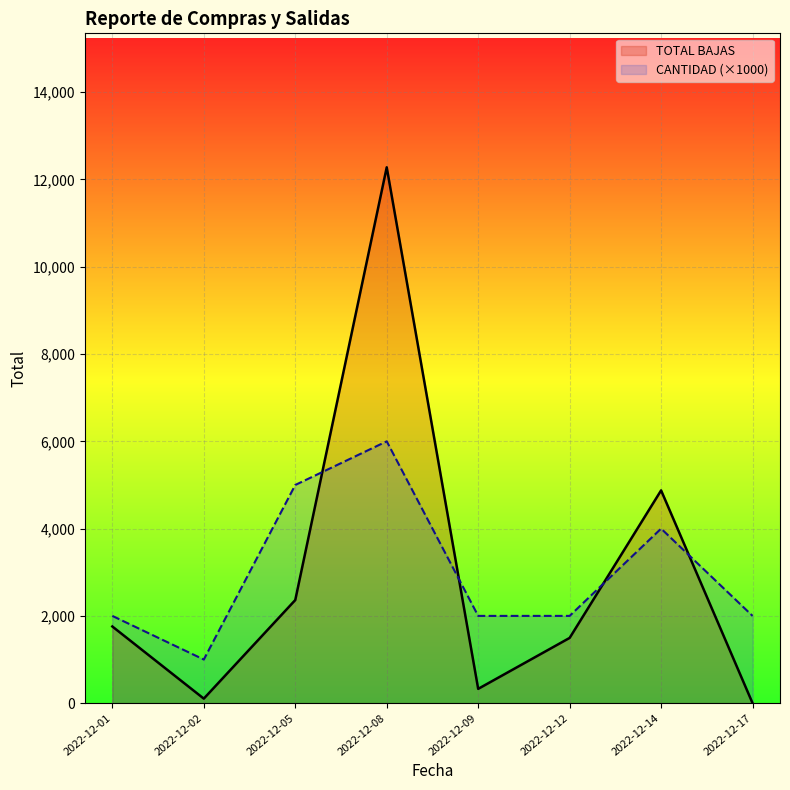

At which category does the chart reach its peak across all series?

2022-12-08